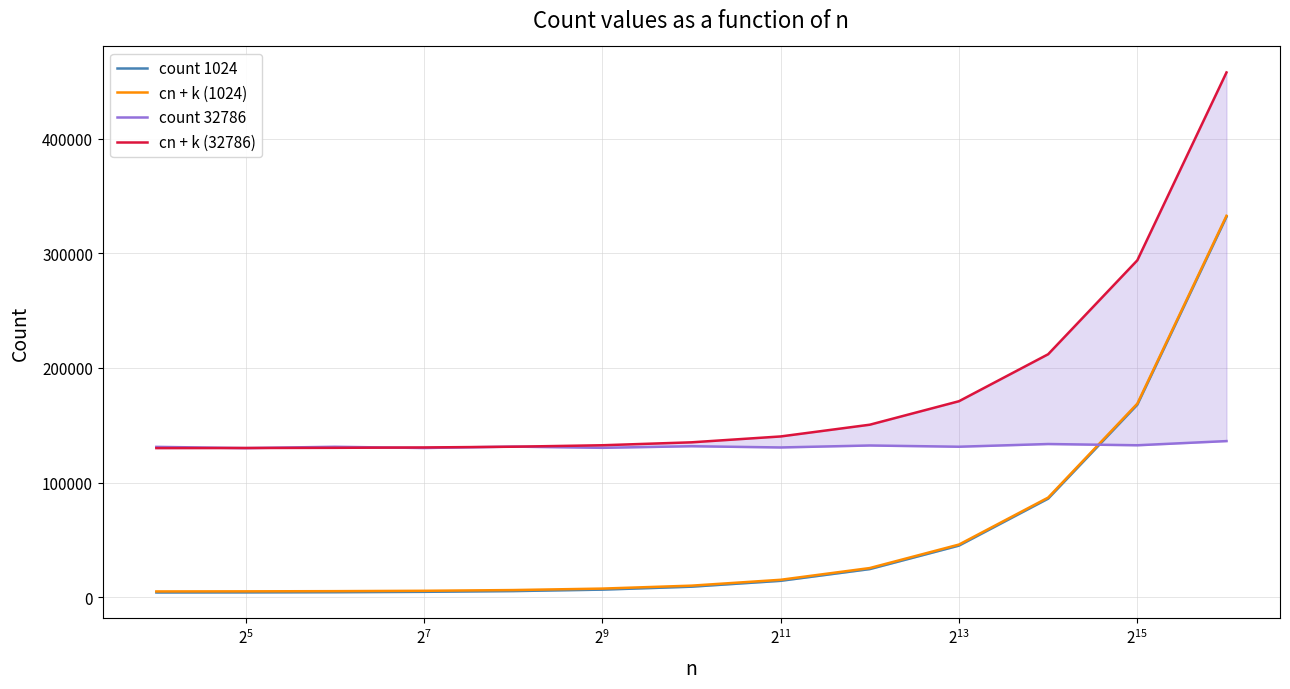

Which series has the widest spread of values?

count 1024